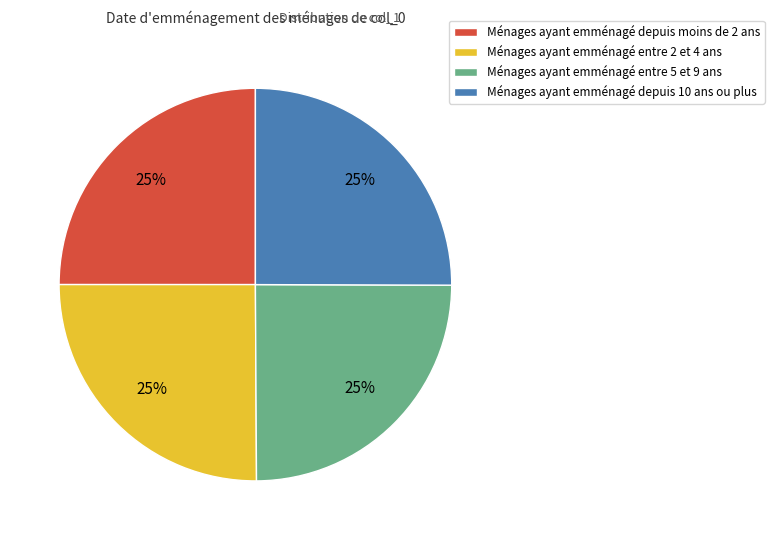

How many segments does this pie chart have?

4